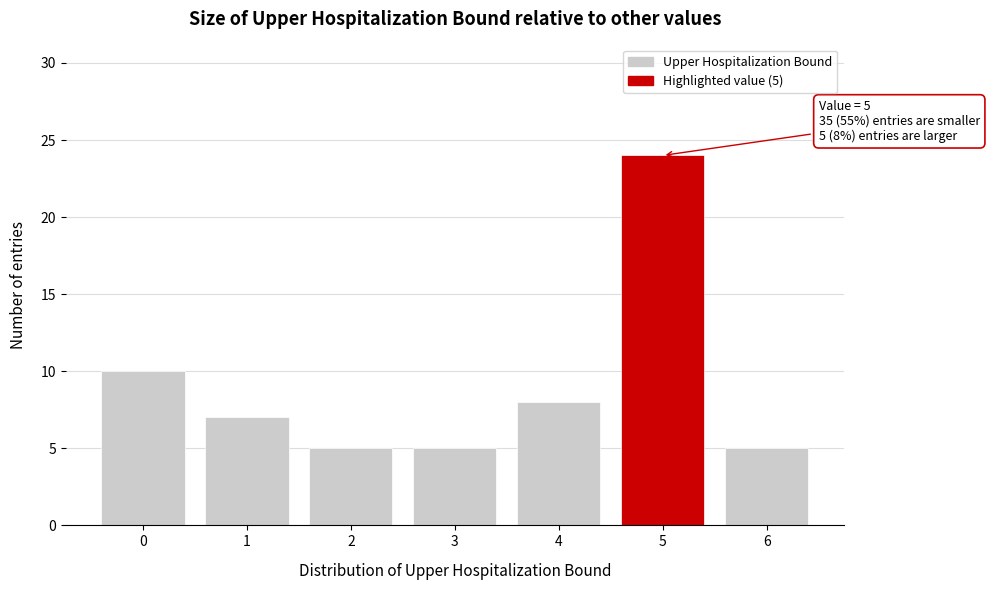

Reading left to right, list all the values displayed in this chart.

10	7	5	5	8	24	5